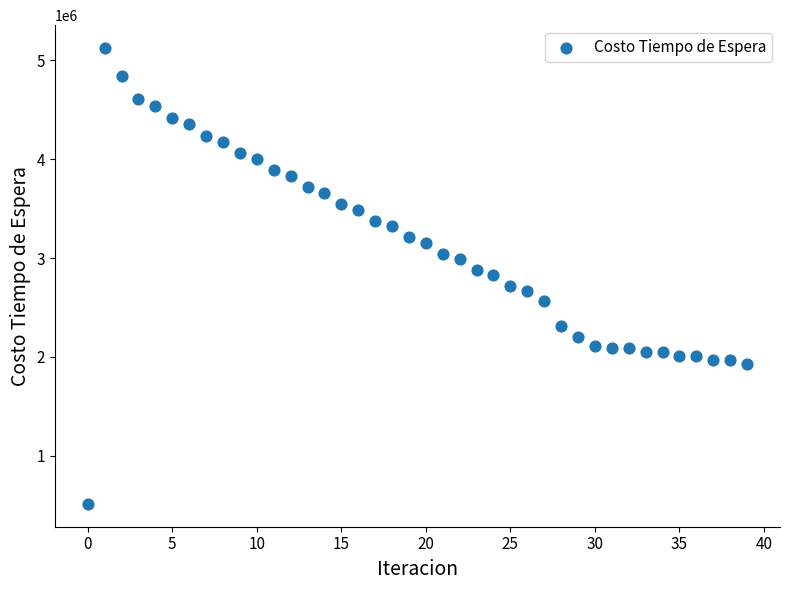

What is the range of Y values (max minus min)?

4613246.1